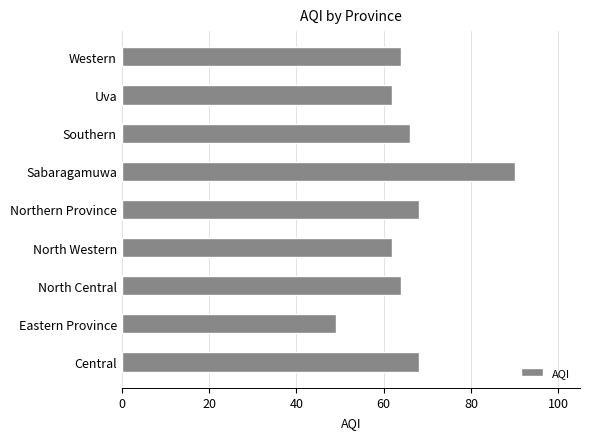

What is the difference between the maximum and minimum values?

41